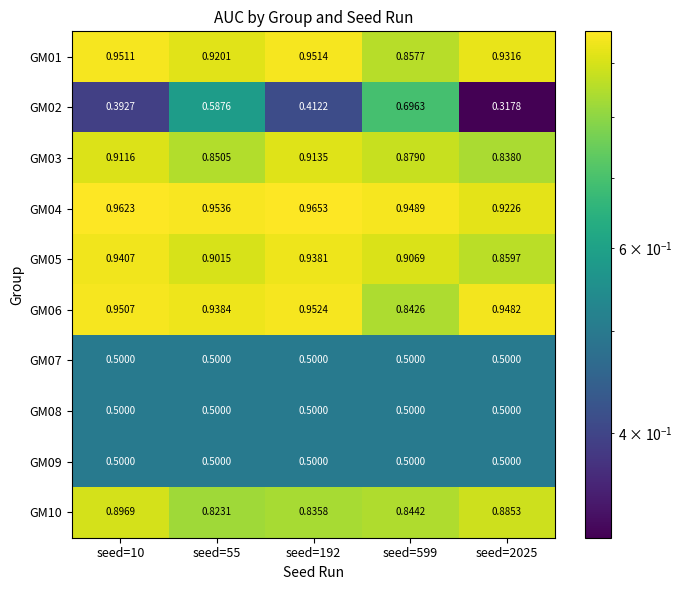

Is the value of GM06 at seed=10 greater than the value of GM07 at seed=599?

Yes